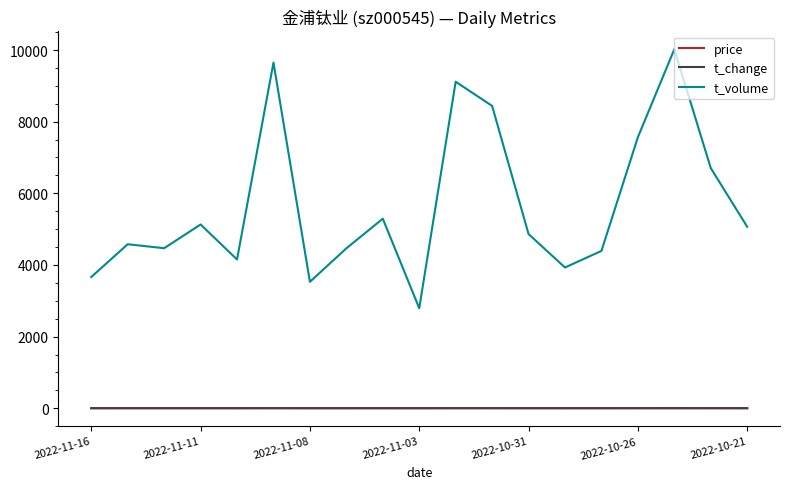

True or false: t_change and t_volume cross at least once.

False